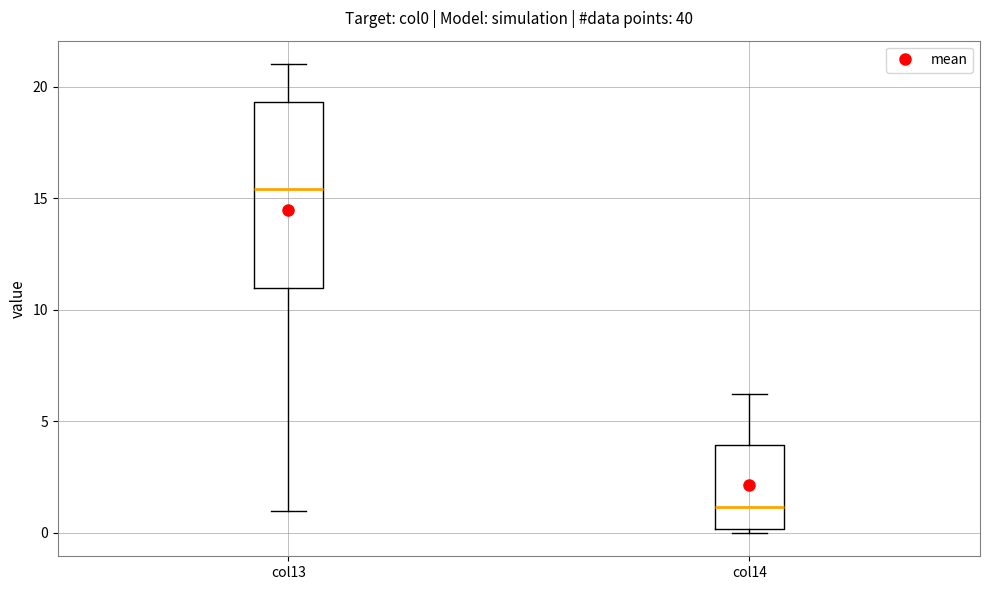

Reading left to right, read every box against the y-axis: the position of its median line, the range the box covers, and the ends of its whiskers. The values are not printed on the chart, so give them approximately, as read against the axis.

col13: median 15.5, box 11.0 to 19.5, whiskers 1.0 to 21.0
col14: median 1.0, box 0.0 to 4.0, whiskers 0.0 (just below the box's lower edge) to 6.0